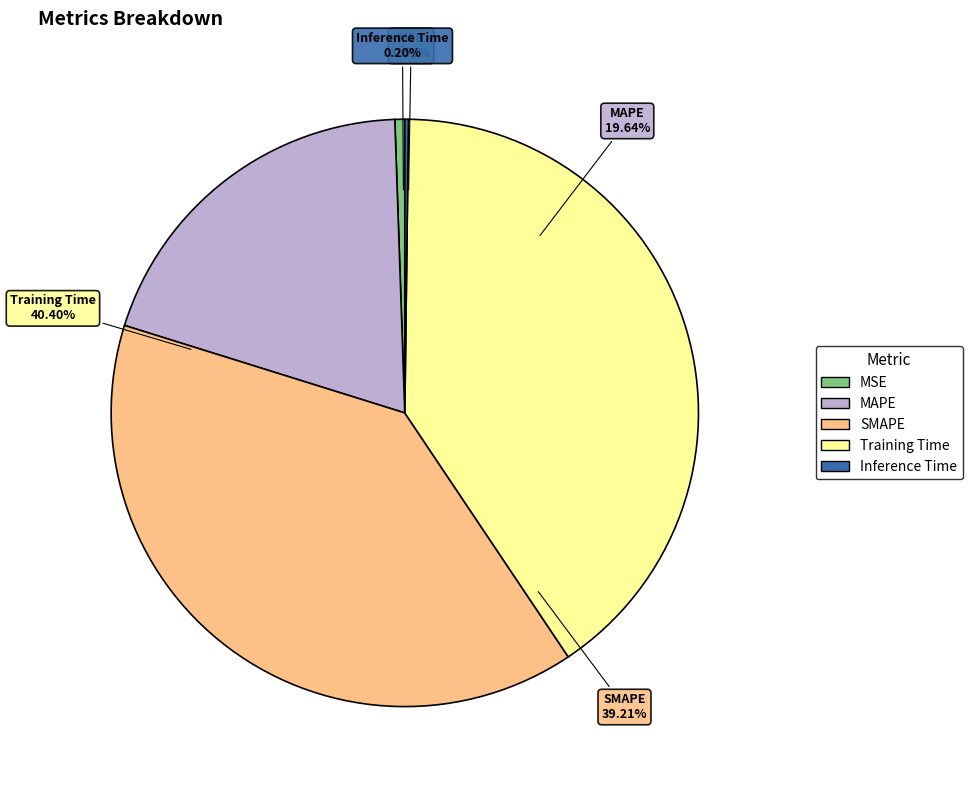

True or false: Inference Time accounts for 14% of the total.

False